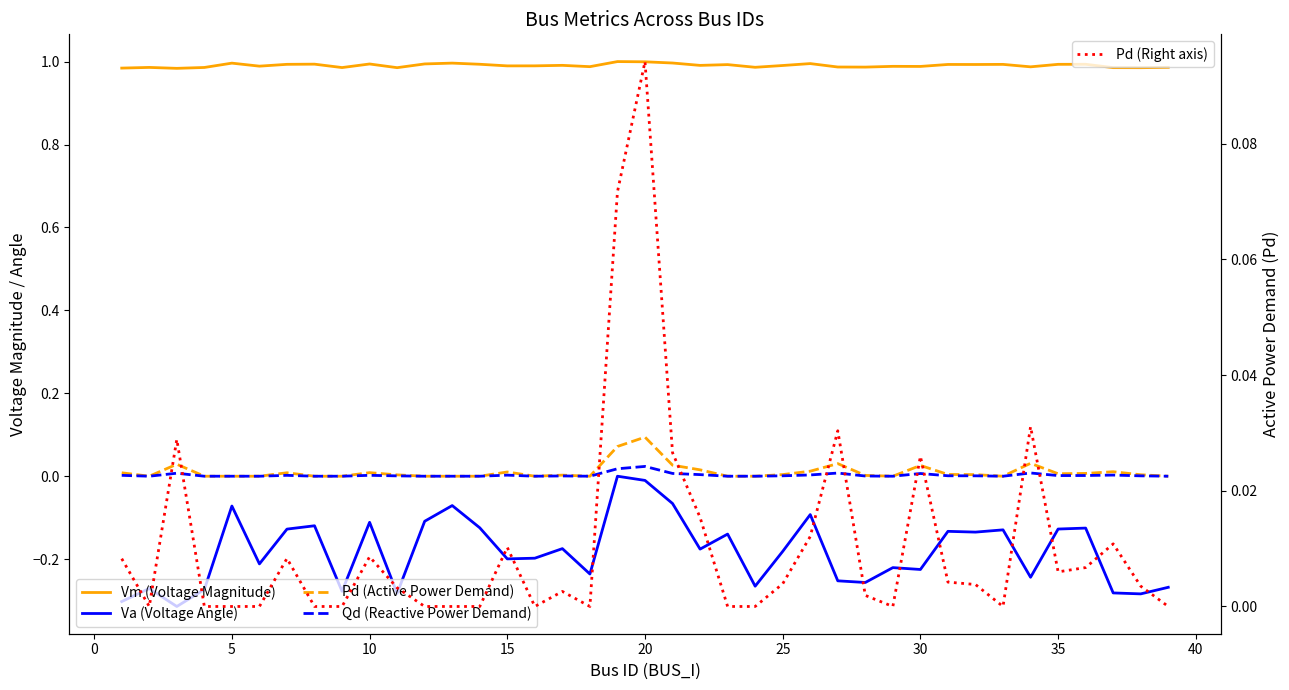

True or false: Vm (Voltage Magnitude) and Va (Voltage Angle) cross at least once.

False